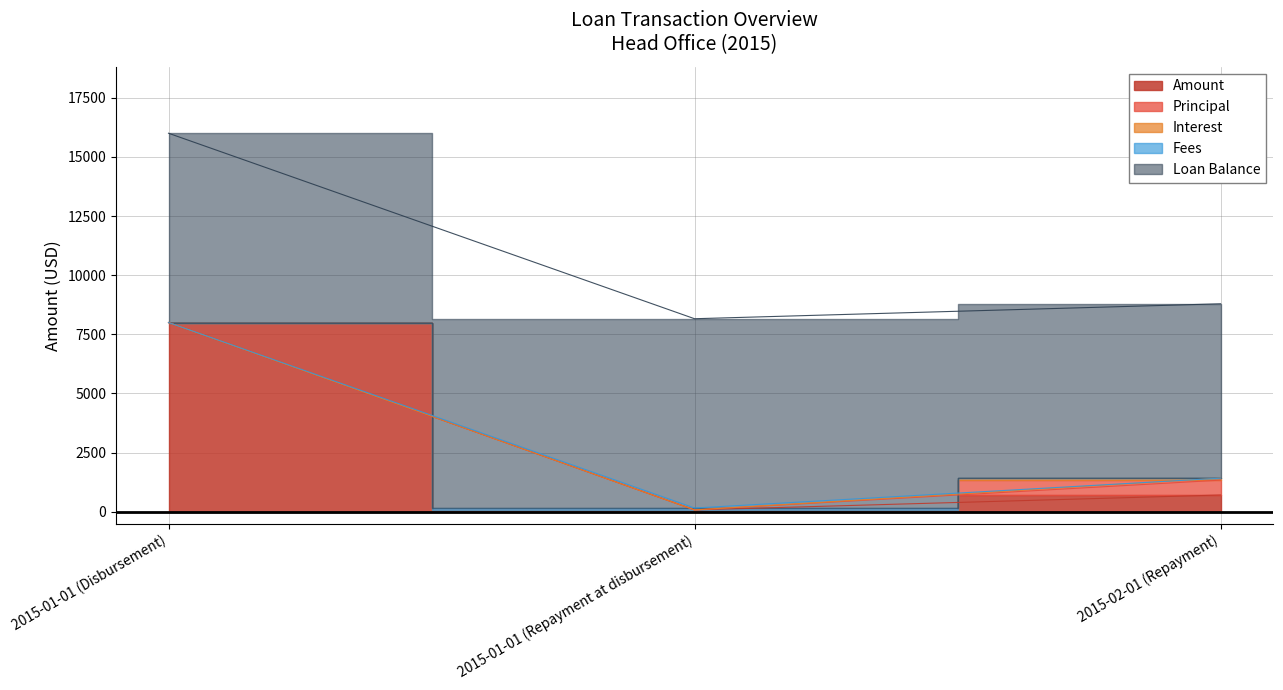

Is the value of Principal at 2015-02-01 (Repayment) greater than the value of Loan Balance at 2015-01-01 (Repayment at disbursement)?

No